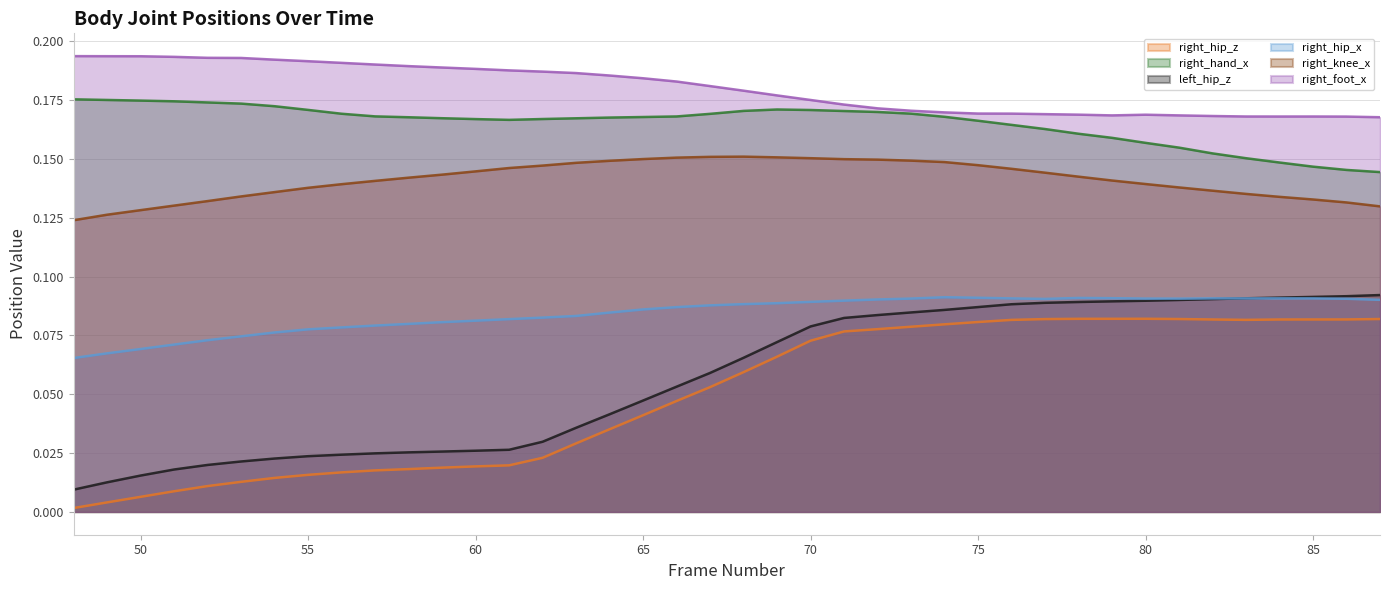

What is the sum of the right_hand_x values at 81 and 51?

0.3